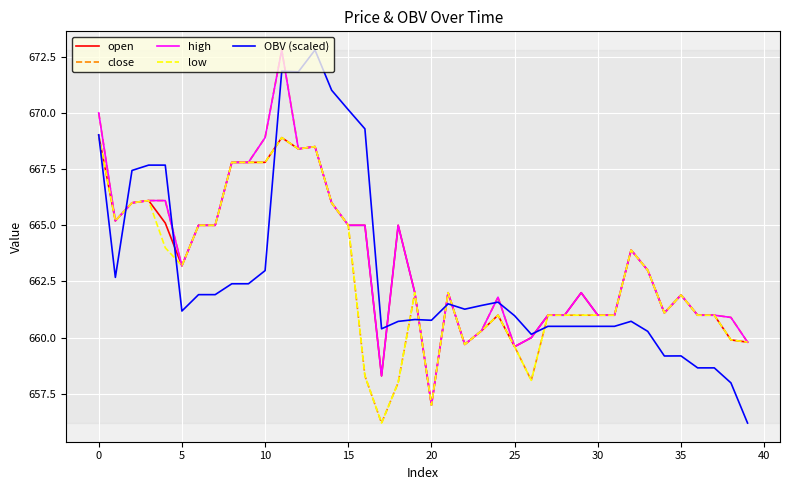

What is the minimum value for open?

657.0